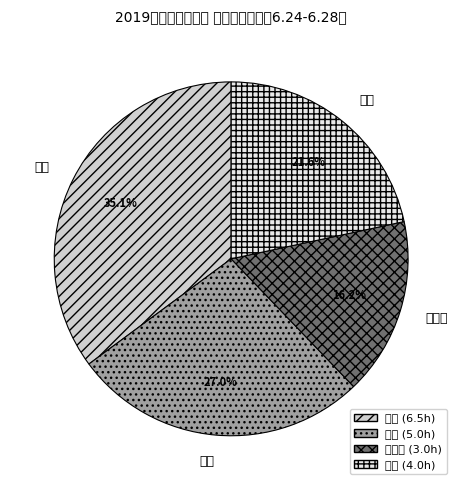

To the nearest percent, what is the combined percentage of 乔健 and 胥涛?

57%